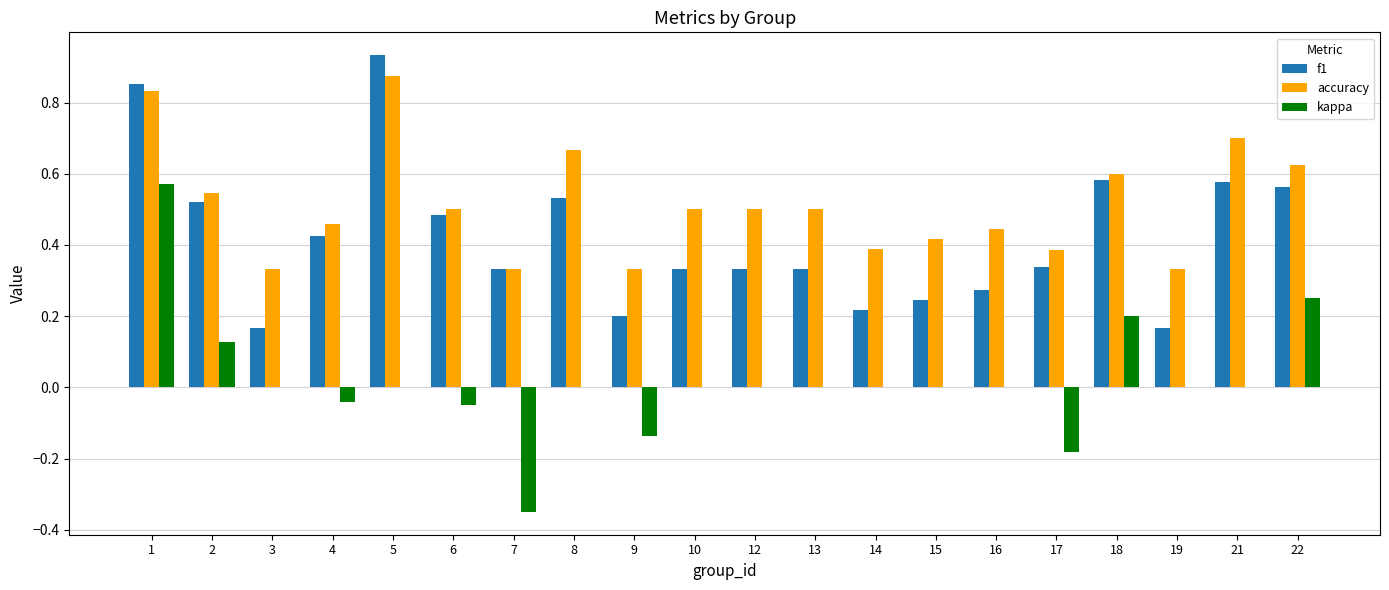

True or false: f1 has a value of 0.1 at 17.

False